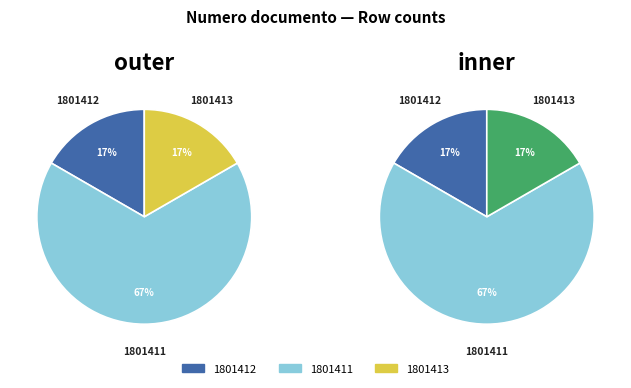

To the nearest percent, what is the average slice percentage?

33%